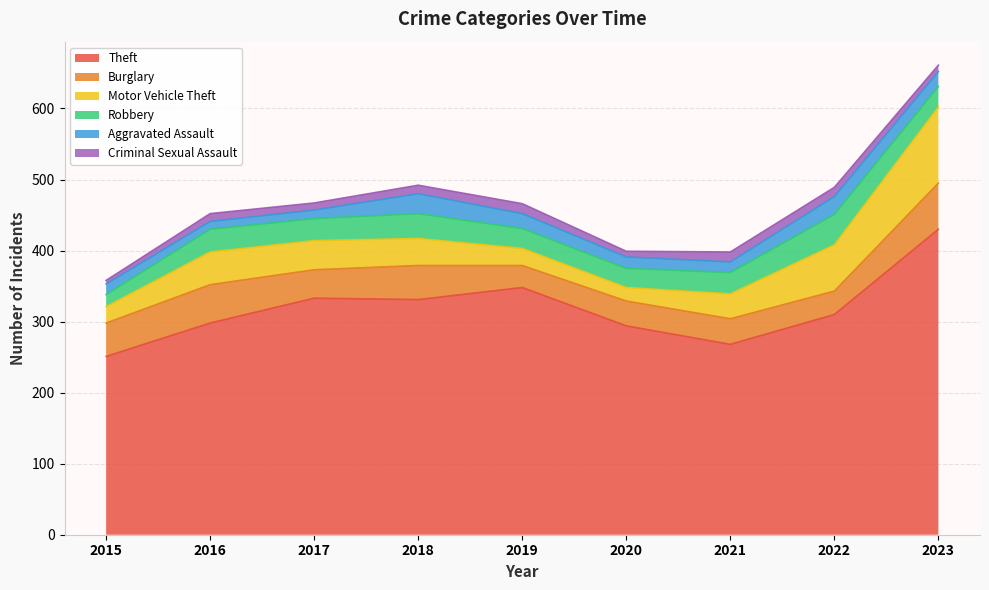

How many data points in Criminal Sexual Assault are less than 11?

4